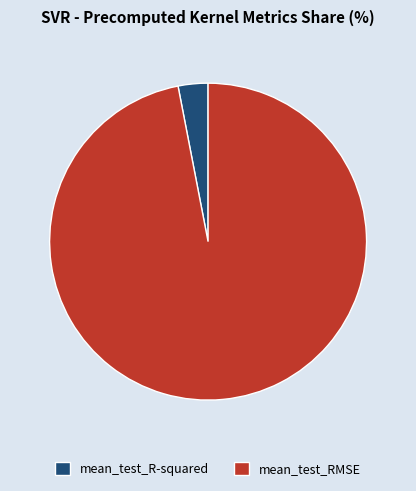

True or false: mean_test_RMSE accounts for 83% of the total.

False